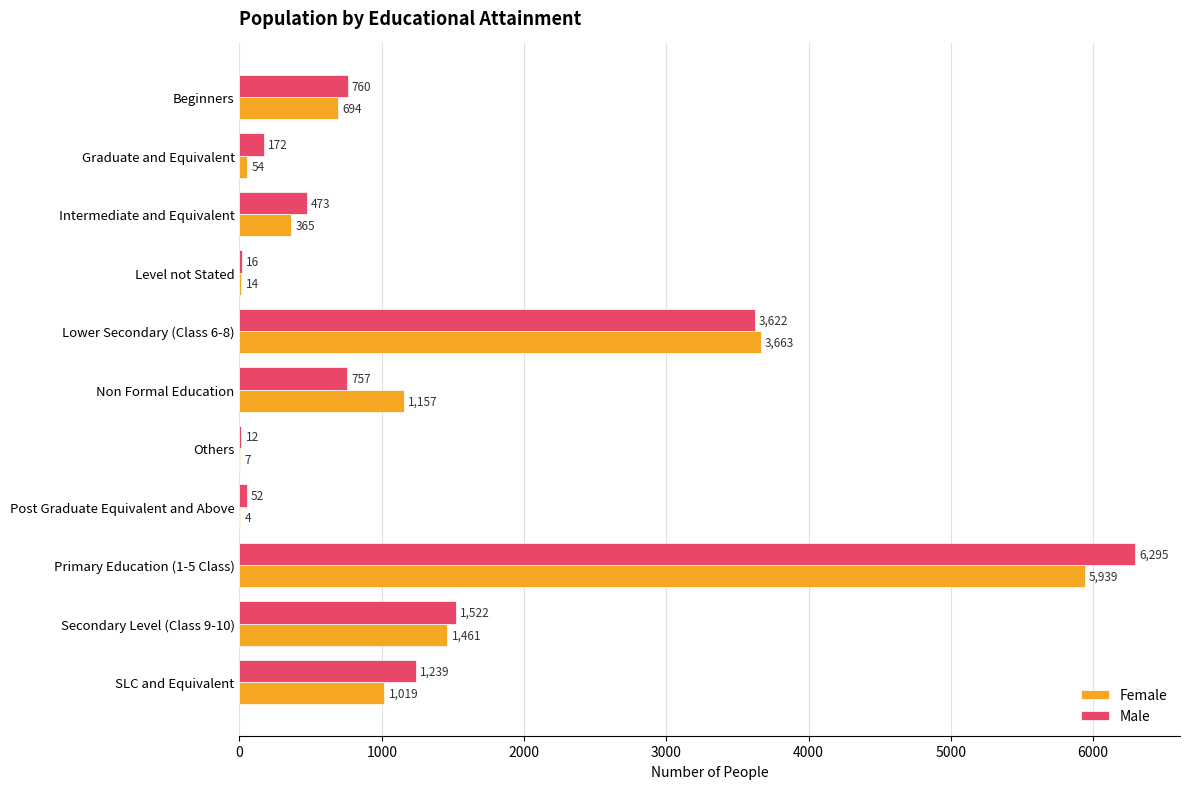

At which label does Male reach its peak?

Primary Education (1-5 Class)